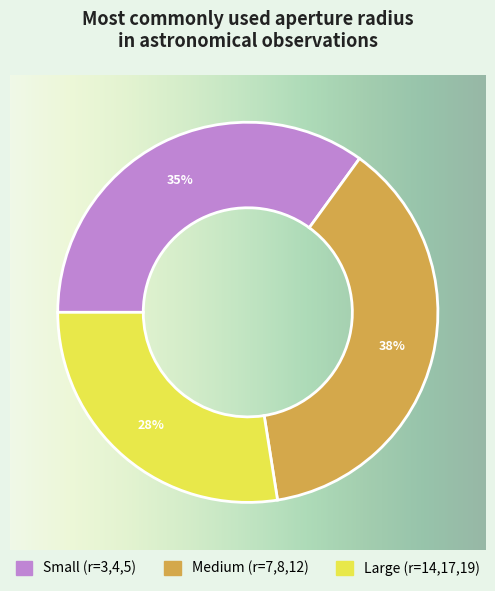

Does any single category account for the majority?

No